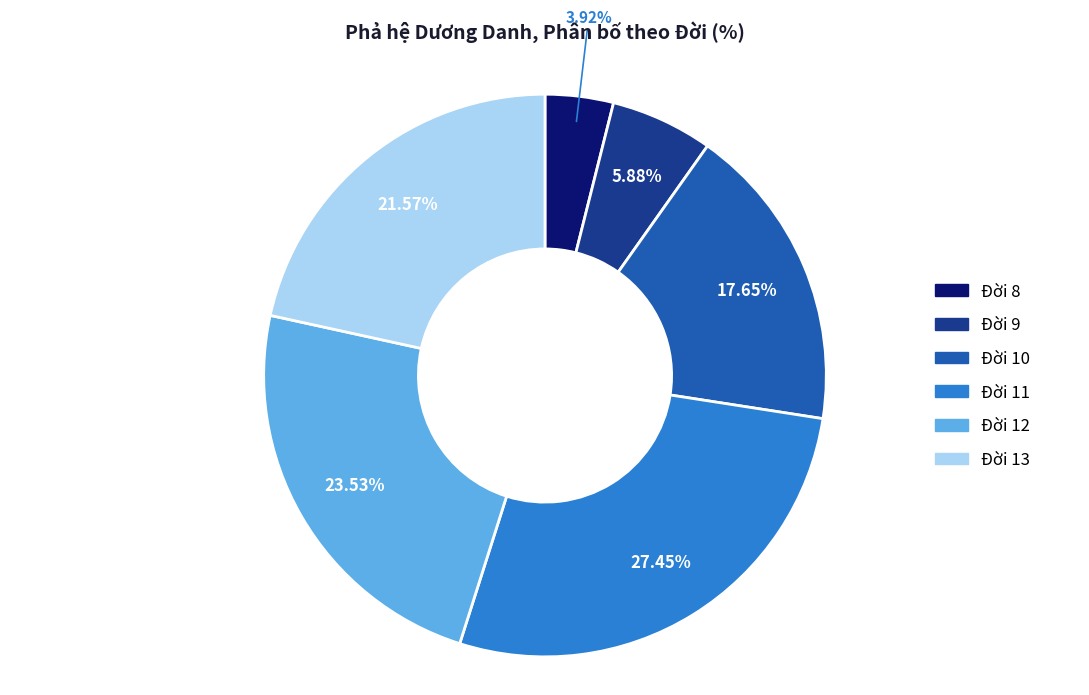

How many segments does this pie chart have?

6